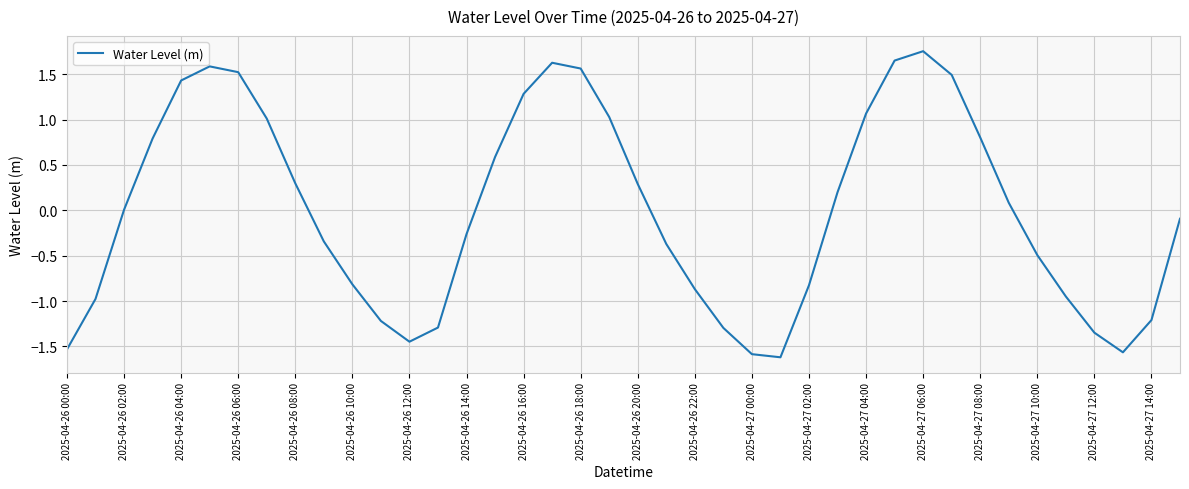

What is the smallest value displayed?

-1.6